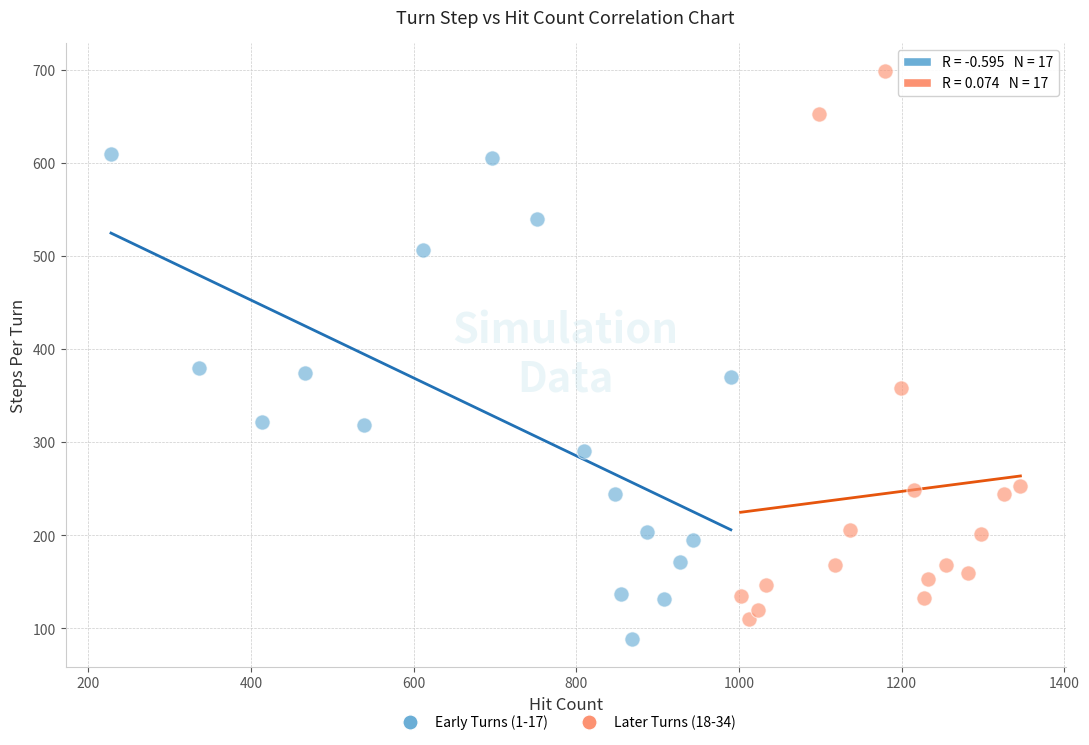

What are all the series names shown in the legend?

Early Turns (1-17), Later Turns (18-34)